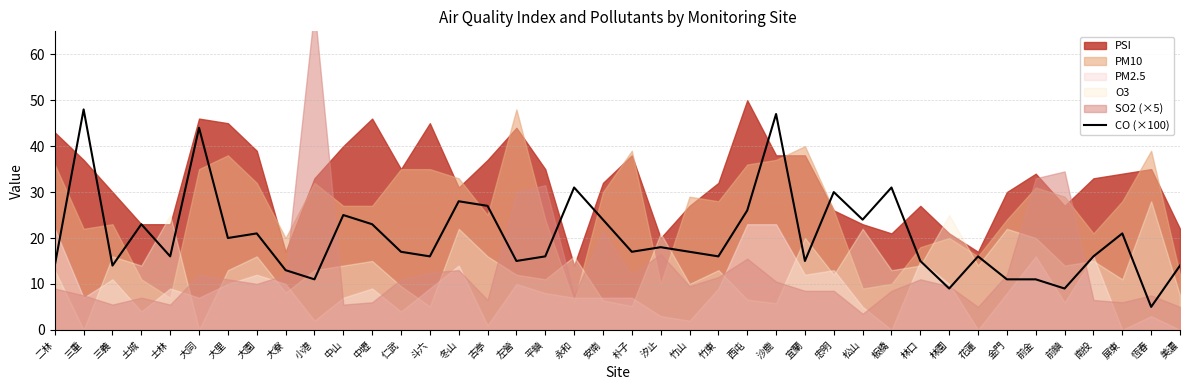

How many categories are shown in the chart?

40